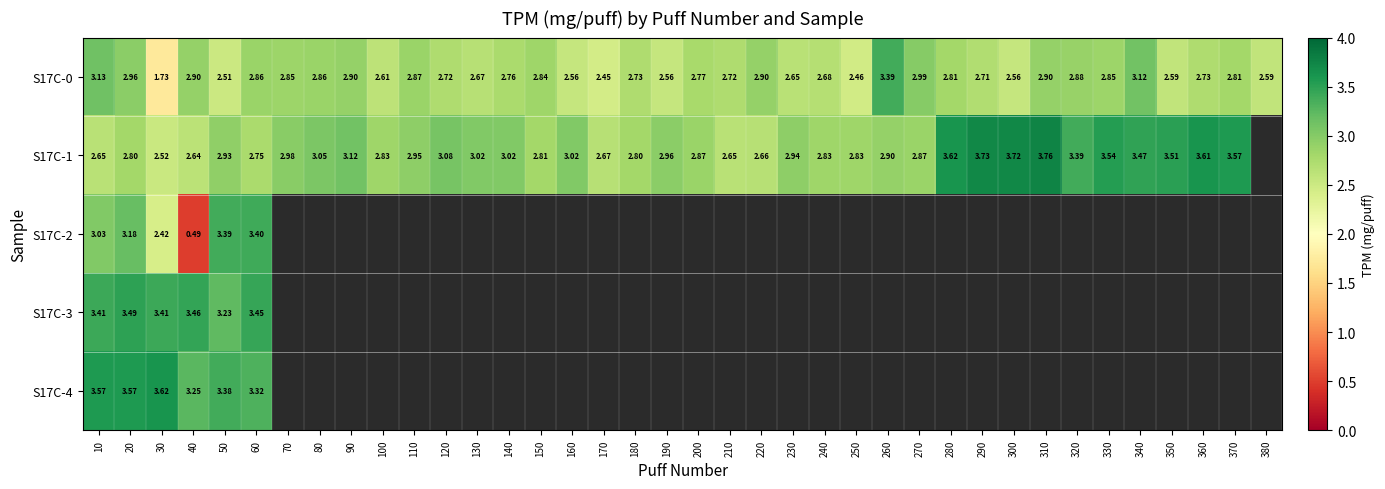

Is the value of S17C-1 at 210 greater than the value of S17C-0 at 30?

Yes